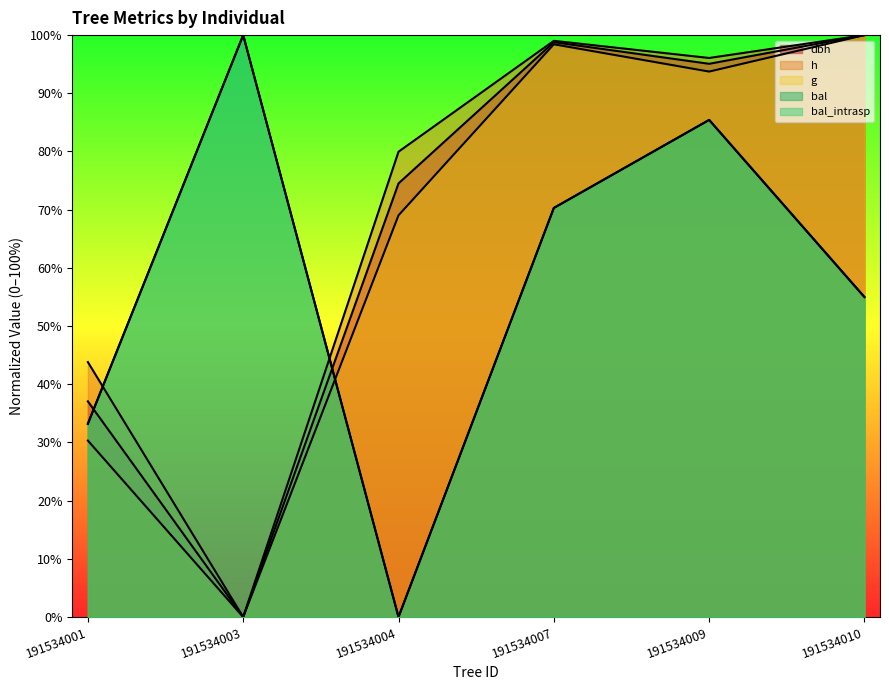

True or false: dbh and g intersect in this chart.

False